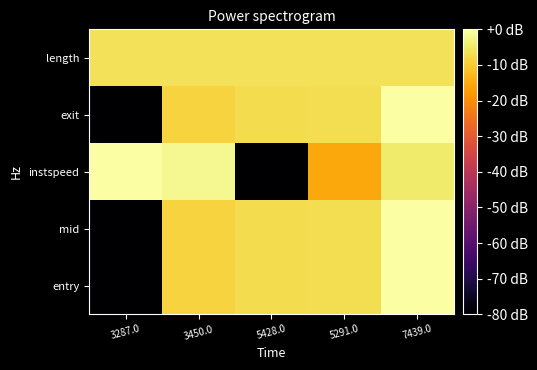

Reading left to right, transcribe all the data shown in this chart.

entry: 3287.0=-80.0	3450.0=-8.6	5428.0=-6.9	5291.0=-6.6	7439.0=0.0
mid: 3287.0=-80.0	3450.0=-8.6	5428.0=-6.9	5291.0=-6.6	7439.0=0.0
instspeed: 3287.0=0.0	3450.0=-1.6	5428.0=-80.0	5291.0=-15.5	7439.0=-4.5
exit: 3287.0=-80.0	3450.0=-8.6	5428.0=-6.9	5291.0=-6.6	7439.0=0.0
length: 3287.0=-6.0	3450.0=-6.0	5428.0=-6.0	5291.0=-6.0	7439.0=-6.0